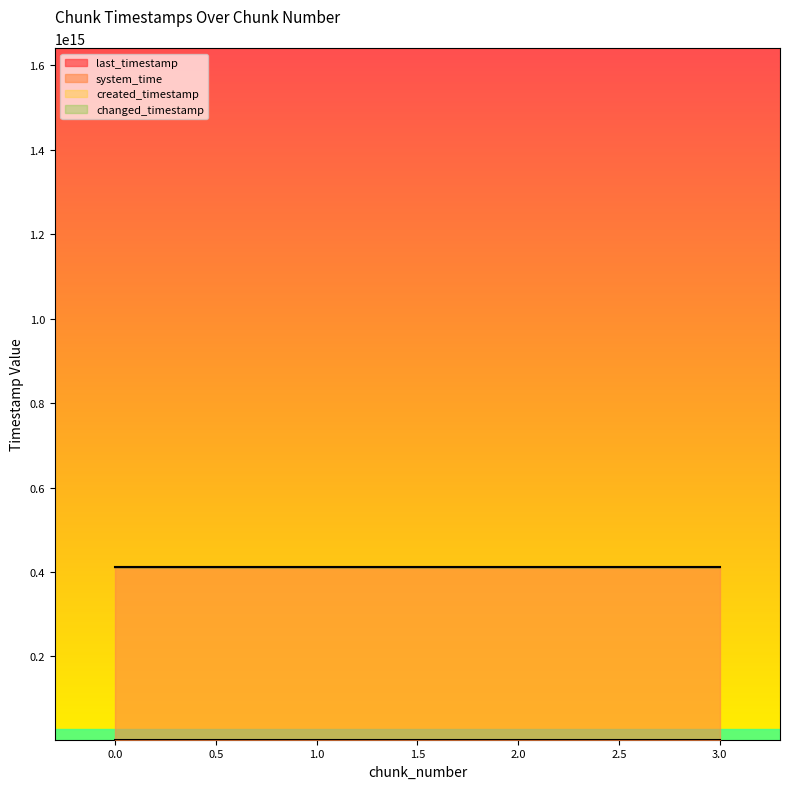

Which series has the largest total across all categories?

created_timestamp